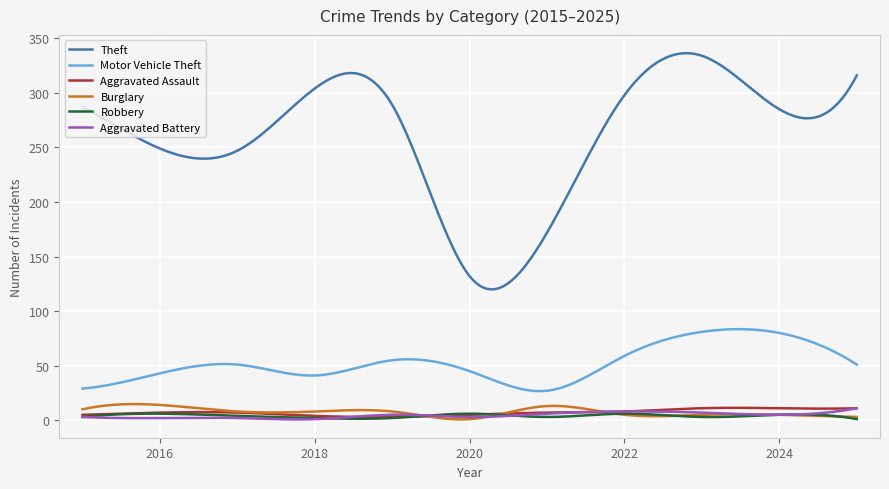

Is this an area chart (filled region under the line)?

No